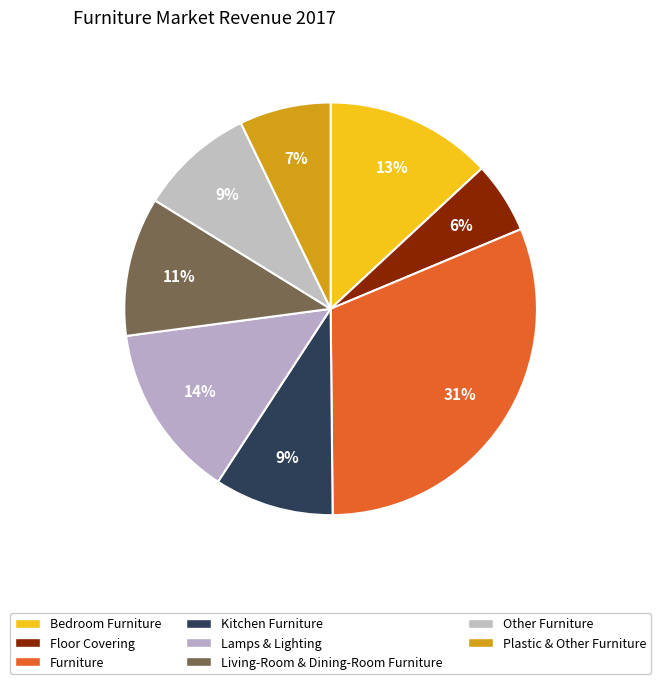

Which has a higher value, Furniture or Kitchen Furniture?

Furniture